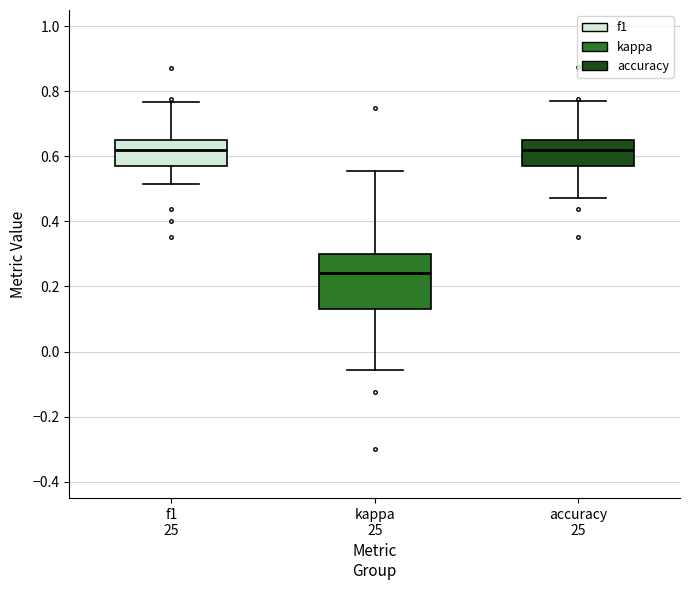

Which box has the lowest median line?

kappa 25